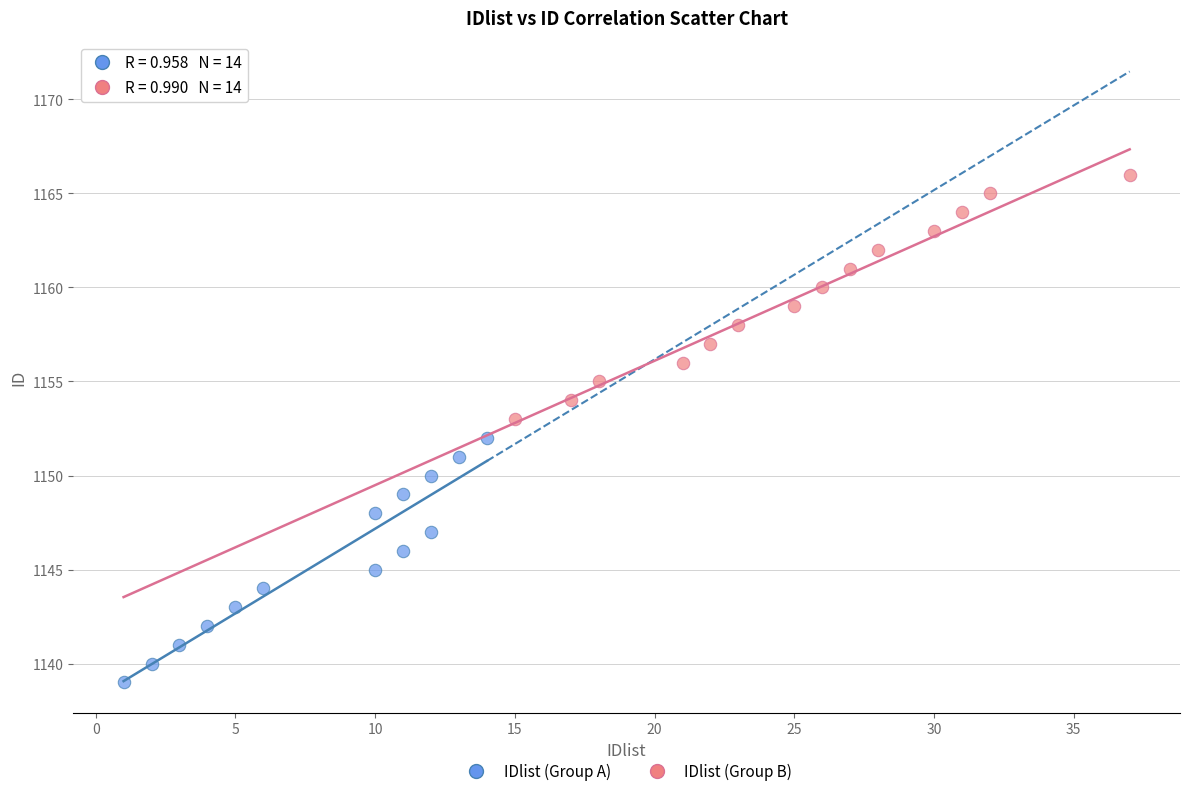

Which series contains the lowest Y value?

IDlist (Group A)